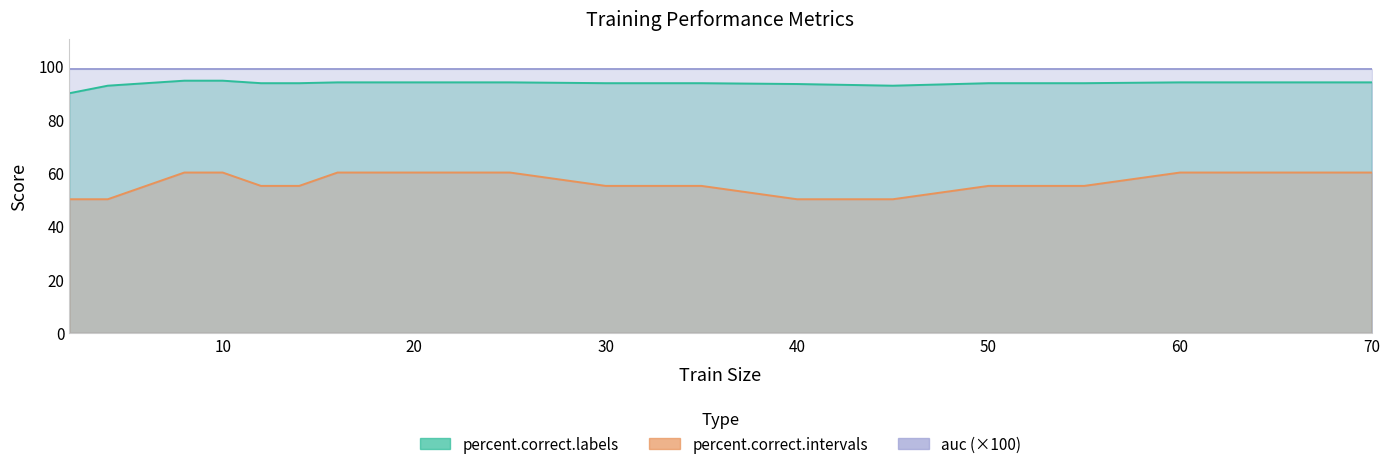

True or false: percent.correct.intervals and percent.correct.labels cross at least once.

False